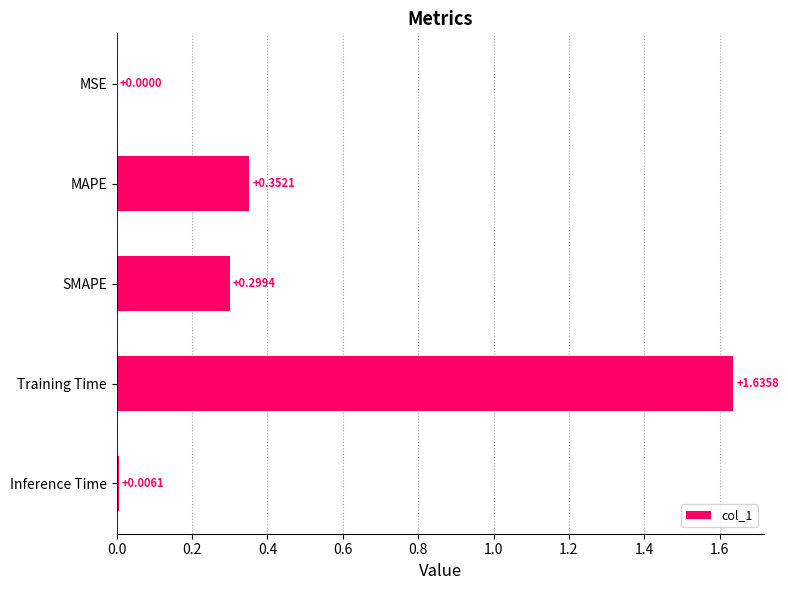

Which category has the highest value across all series?

Training Time